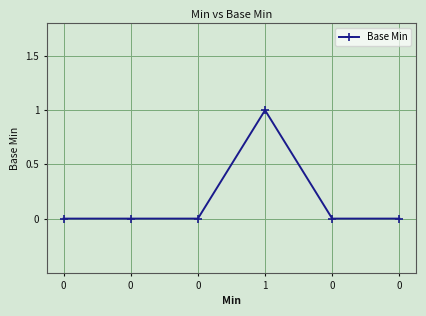

How many lines are shown in the chart?

1